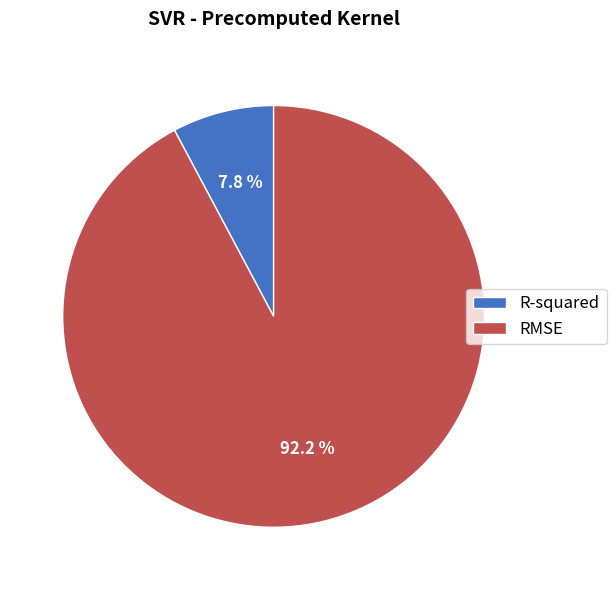

How many slices are in this pie chart?

2